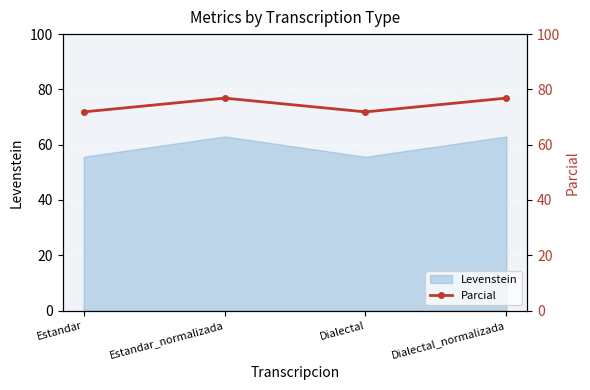

What is the maximum value shown in the chart?

76.9